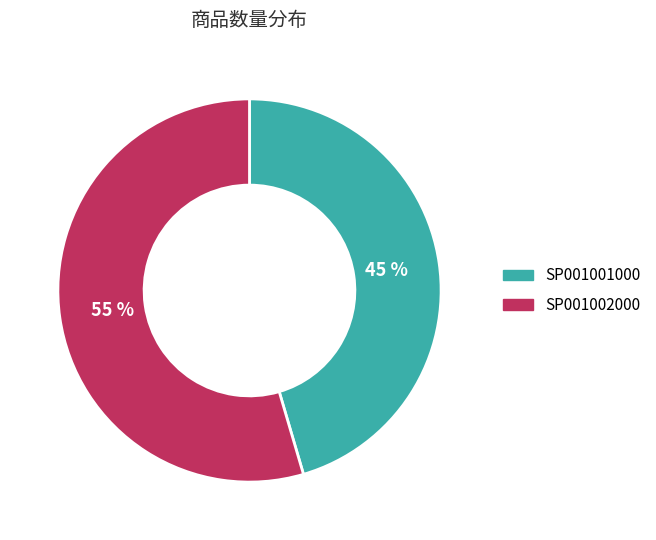

Does SP001002000 represent more than half of the total?

Yes